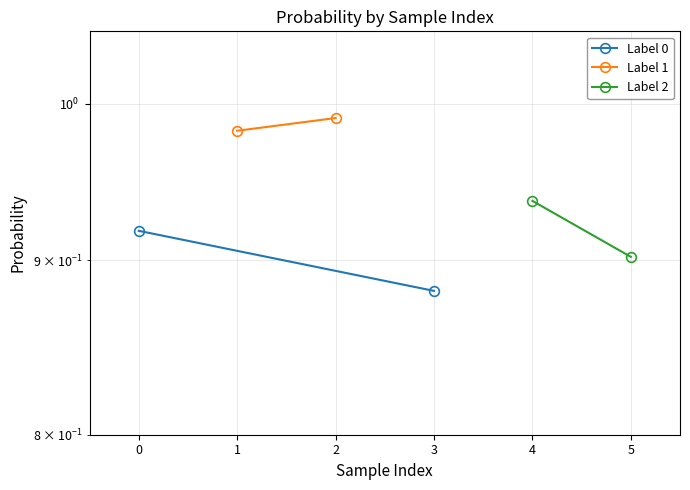

Reading left to right, what are all the values shown in this chart?

Label 0: 0=0.9	1=0.9
Label 1: 0=1.0	1=1.0
Label 2: 0=0.9	1=0.9